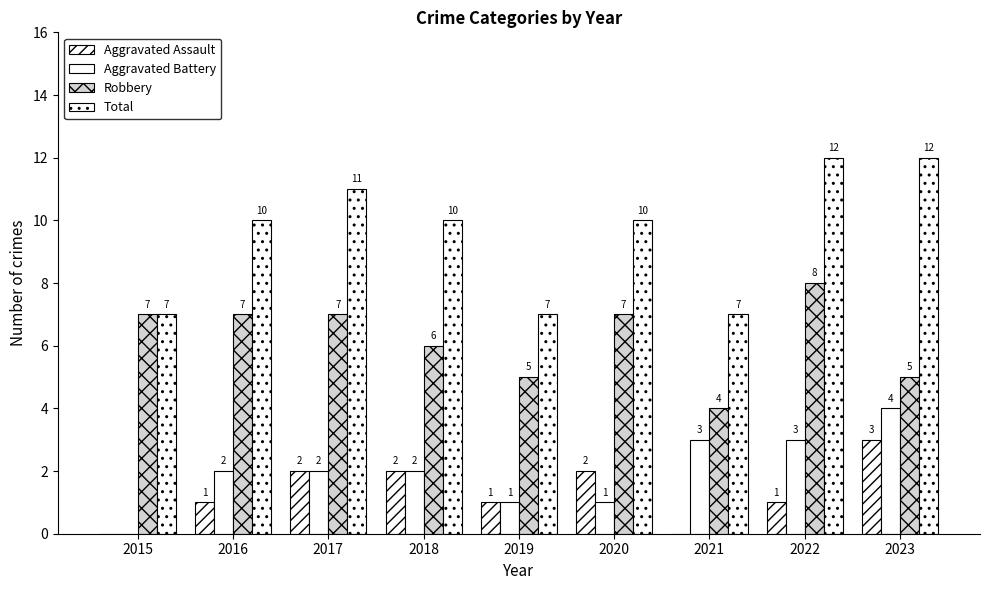

How many values in Aggravated Assault are above zero?

7